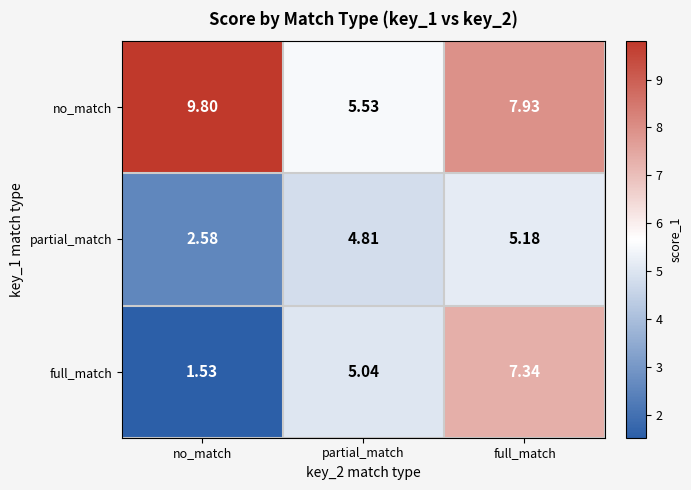

How many data points in full_match are less than 5?

1